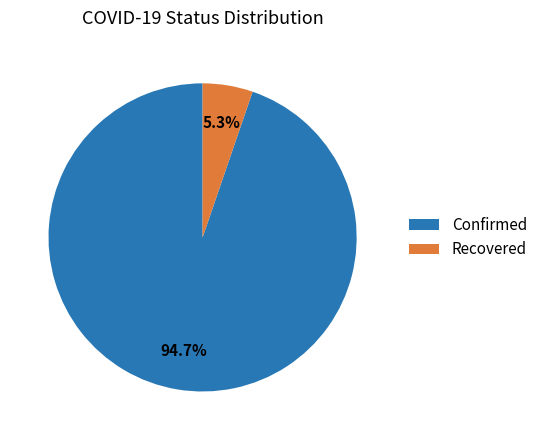

True or false: Recovered accounts for 1% of the total.

False